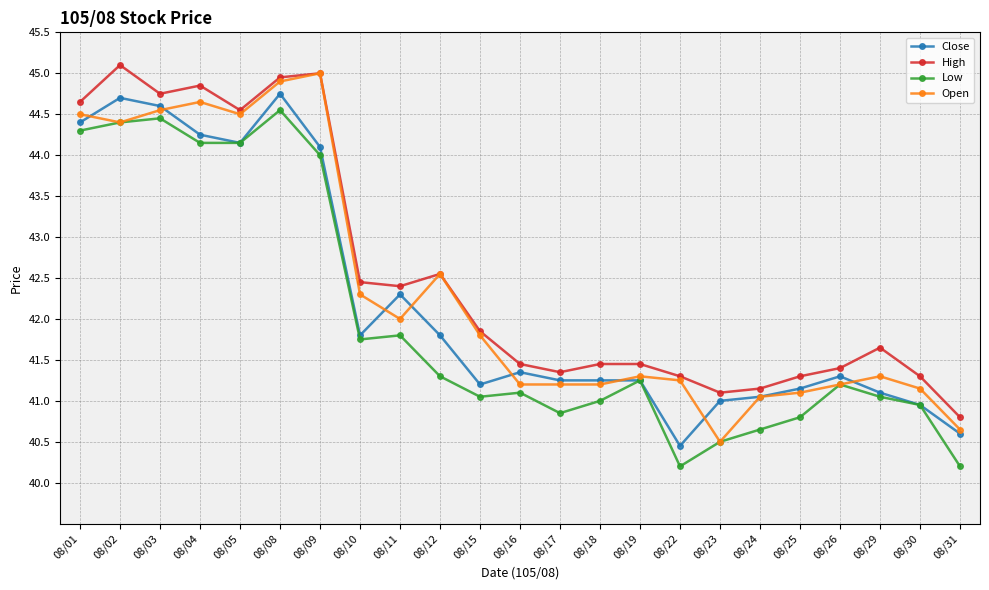

Does the chart display data point markers on the line(s)?

Yes